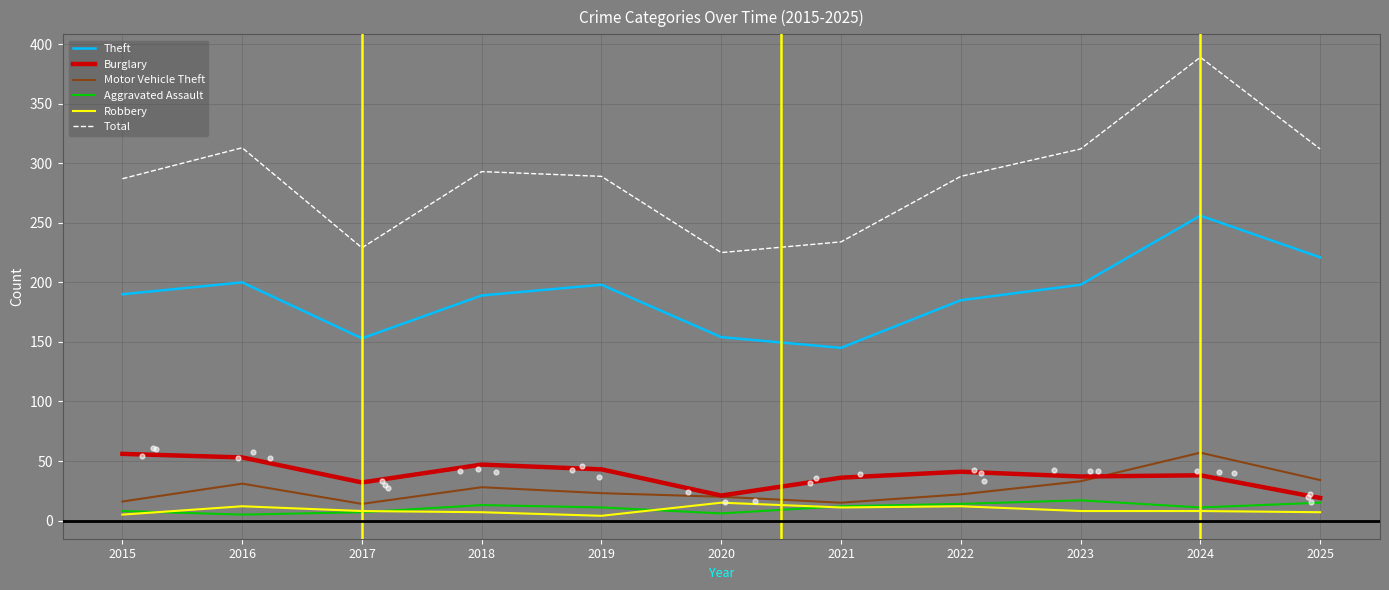

What is the total value across all series at 2022?

563